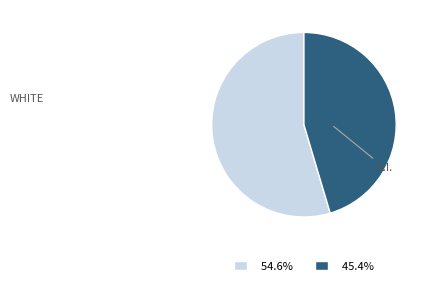

Is there a majority slice in this chart?

Yes